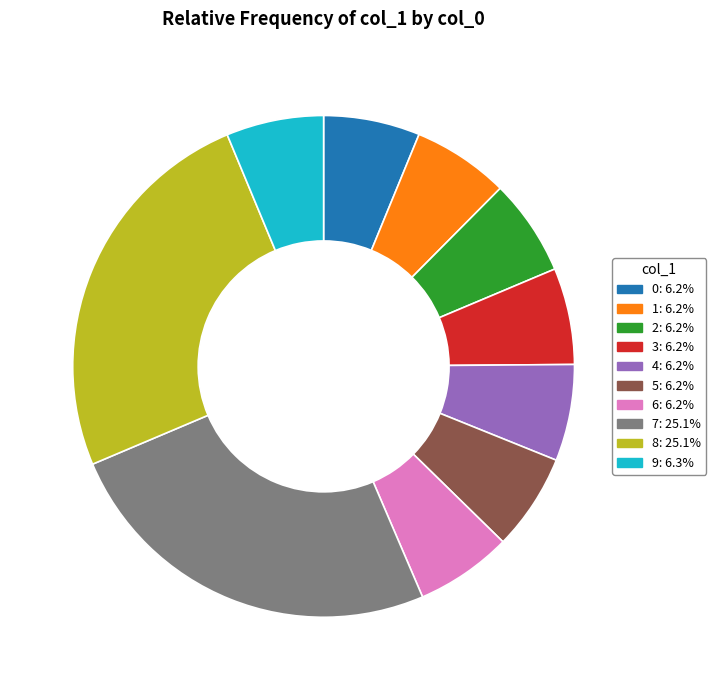

Count the number of slices in the pie.

10